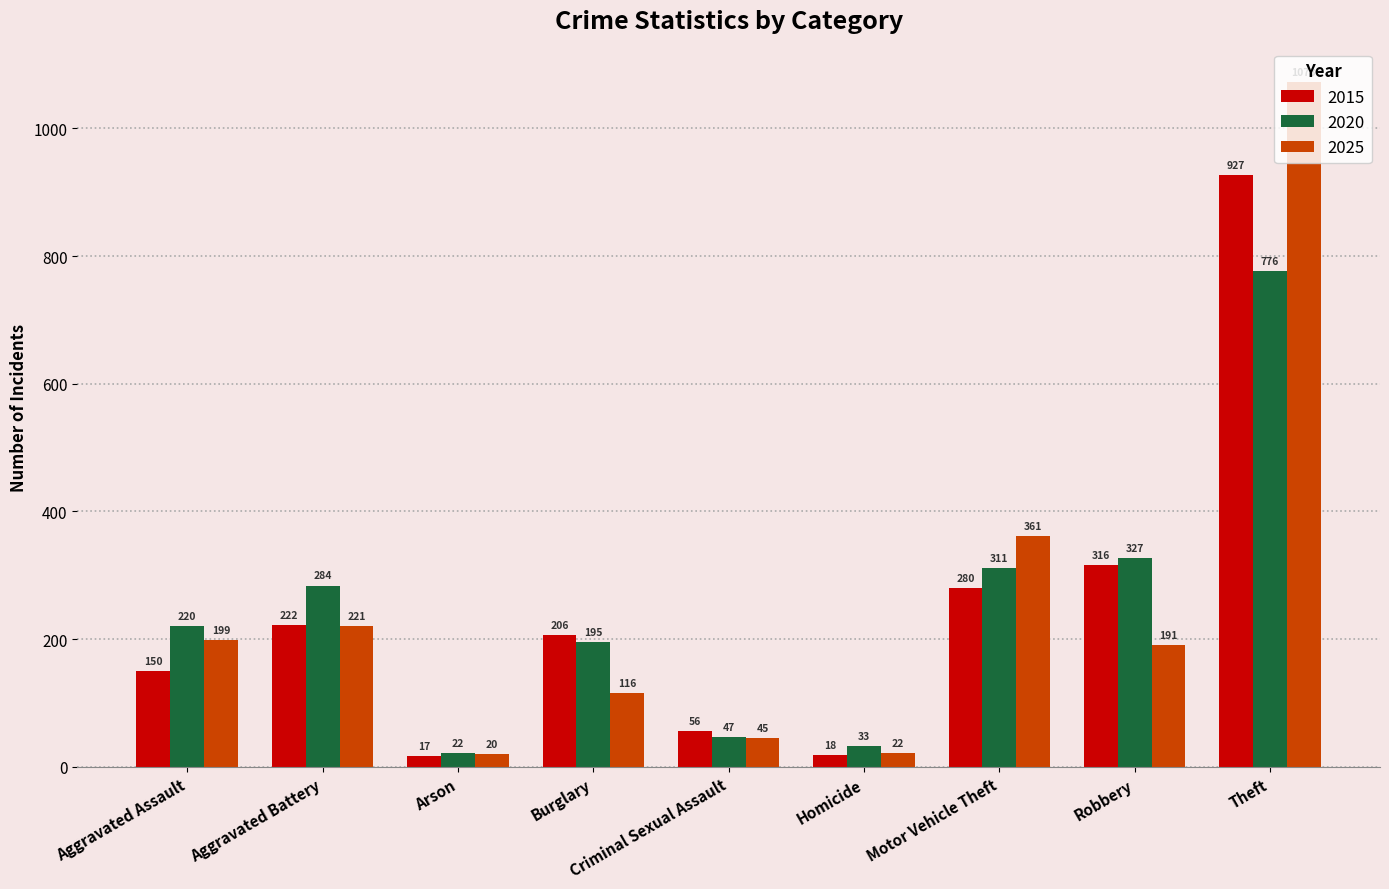

The value of 2015 at Motor Vehicle Theft is 280. True or false?

True